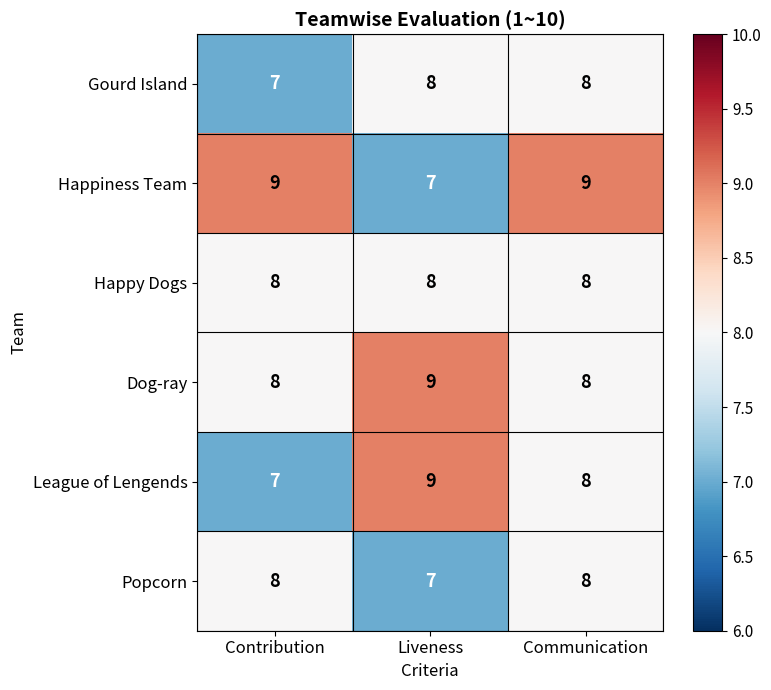

What is the maximum value for League of Lengends?

9